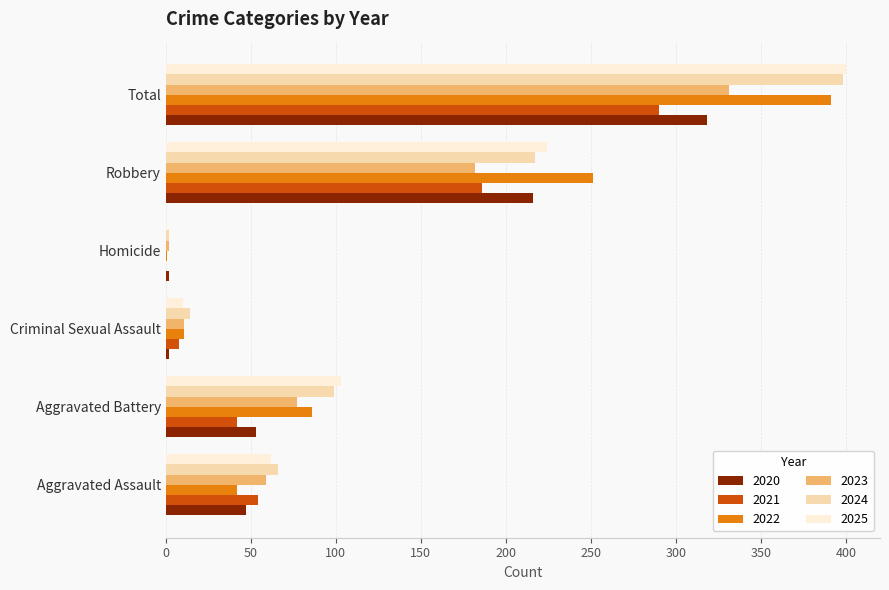

At which category is the sum across all series the highest?

Total